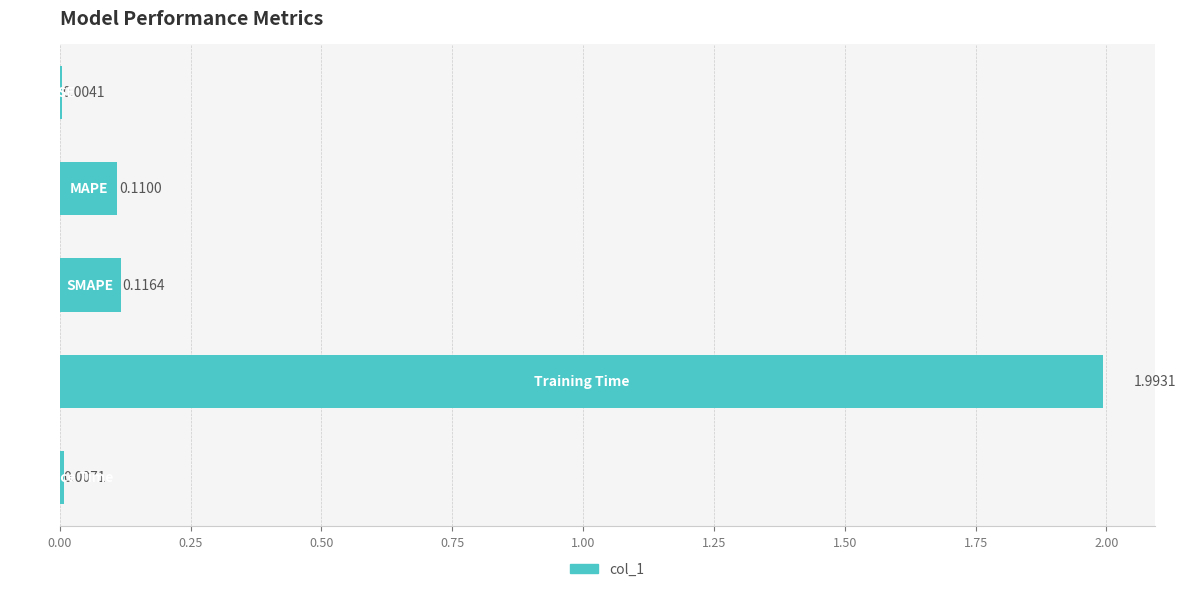

What is the sum of all values?

2.2